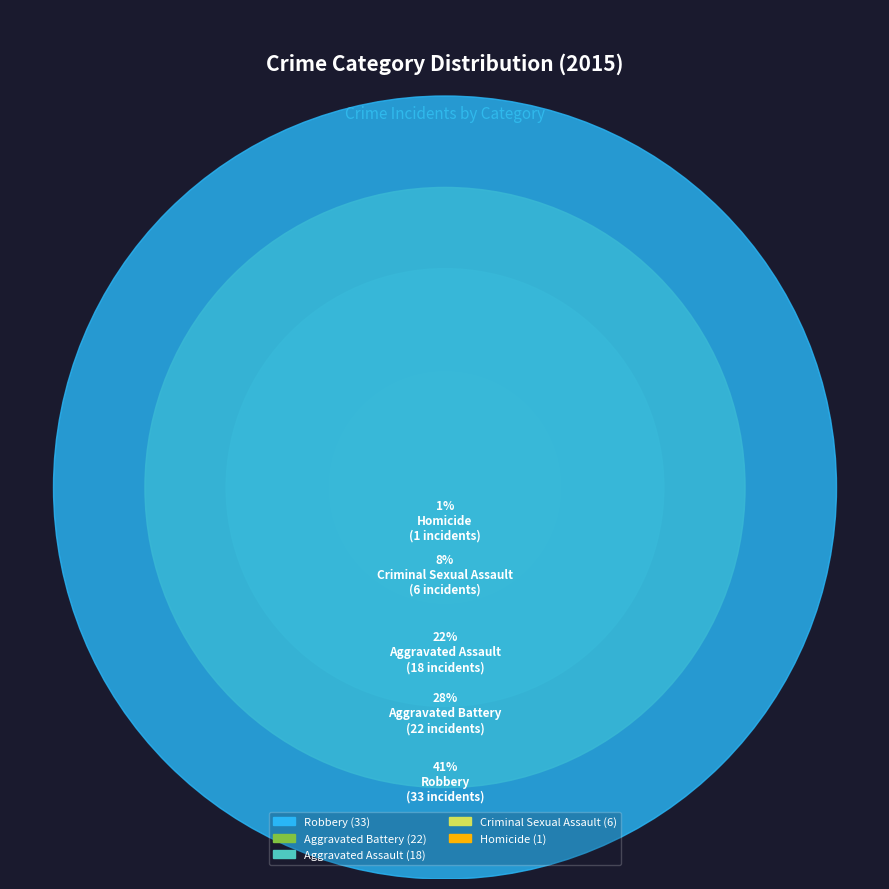

True or false: Robbery accounts for 26% of the total.

False